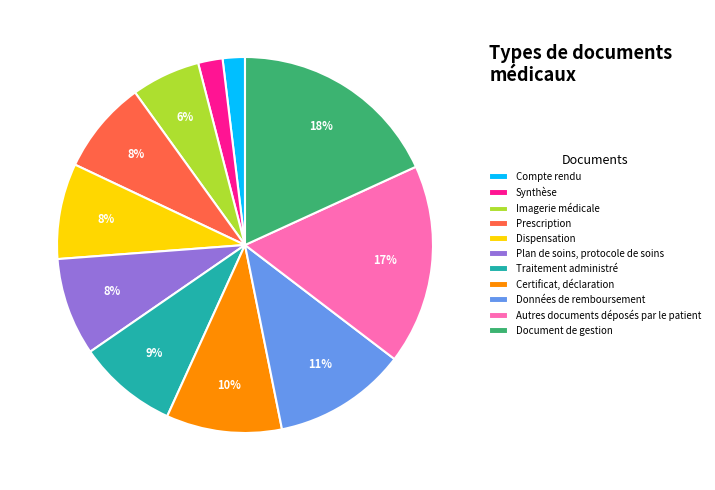

To the nearest percent, what is the difference between the largest and smallest slice percentages?

16%